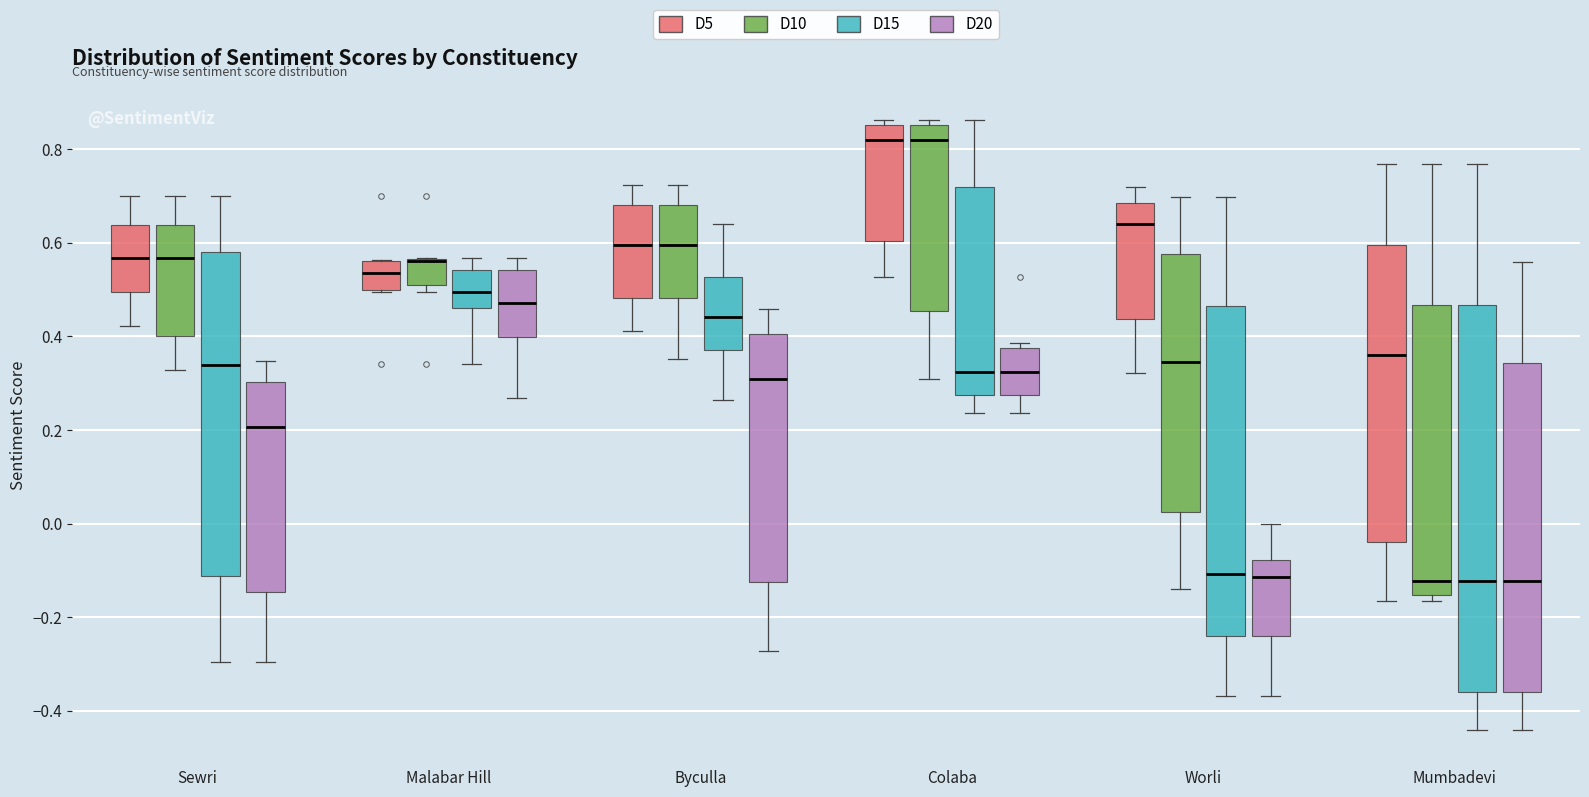

Reading left to right, read every box against the y-axis: the position of its median line, the range the box covers, and the ends of its whiskers. The values are not printed on the chart, so give them approximately, as read against the axis.

Sewri (D5): median 0.56, box 0.50 to 0.64, whiskers 0.42 to 0.70
Sewri (D10): median 0.56, box 0.40 to 0.64, whiskers 0.32 to 0.70
Sewri (D15): median 0.34, box -0.12 to 0.58, whiskers -0.30 to 0.70
Sewri (D20): median 0.20, box -0.14 to 0.30, whiskers -0.30 to 0.34
Malabar Hill (D5): median 0.54, box 0.50 to 0.56, whiskers 0.50 to 0.56
Malabar Hill (D10): median 0.56 (drawn on the box's upper edge), box 0.50 to 0.56, whiskers 0.50 (just below the box's lower edge) to 0.56
Malabar Hill (D15): median 0.50, box 0.46 to 0.54, whiskers 0.34 to 0.56
Malabar Hill (D20): median 0.48, box 0.40 to 0.54, whiskers 0.26 to 0.56
Byculla (D5): median 0.60, box 0.48 to 0.68, whiskers 0.42 to 0.72
Byculla (D10): median 0.60, box 0.48 to 0.68, whiskers 0.36 to 0.72
Byculla (D15): median 0.44, box 0.36 to 0.52, whiskers 0.26 to 0.64
Byculla (D20): median 0.30, box -0.12 to 0.40, whiskers -0.28 to 0.46
Colaba (D5): median 0.82, box 0.60 to 0.86, whiskers 0.52 to 0.86 (just above the box's upper edge)
Colaba (D10): median 0.82, box 0.46 to 0.86, whiskers 0.30 to 0.86 (just above the box's upper edge)
Colaba (D15): median 0.32, box 0.28 to 0.72, whiskers 0.24 to 0.86
Colaba (D20): median 0.32, box 0.28 to 0.38, whiskers 0.24 to 0.38 (just above the box's upper edge)
Worli (D5): median 0.64, box 0.44 to 0.68, whiskers 0.32 to 0.72
Worli (D10): median 0.34, box 0.02 to 0.58, whiskers -0.14 to 0.70
Worli (D15): median -0.10, box -0.24 to 0.46, whiskers -0.36 to 0.70
Worli (D20): median -0.12, box -0.24 to -0.08, whiskers -0.36 to 0.00
Mumbadevi (D5): median 0.36, box -0.04 to 0.60, whiskers -0.16 to 0.76
Mumbadevi (D10): median -0.12, box -0.16 to 0.46, whiskers -0.16 (just below the box's lower edge) to 0.76
Mumbadevi (D15): median -0.12, box -0.36 to 0.46, whiskers -0.44 to 0.76
Mumbadevi (D20): median -0.12, box -0.36 to 0.34, whiskers -0.44 to 0.56